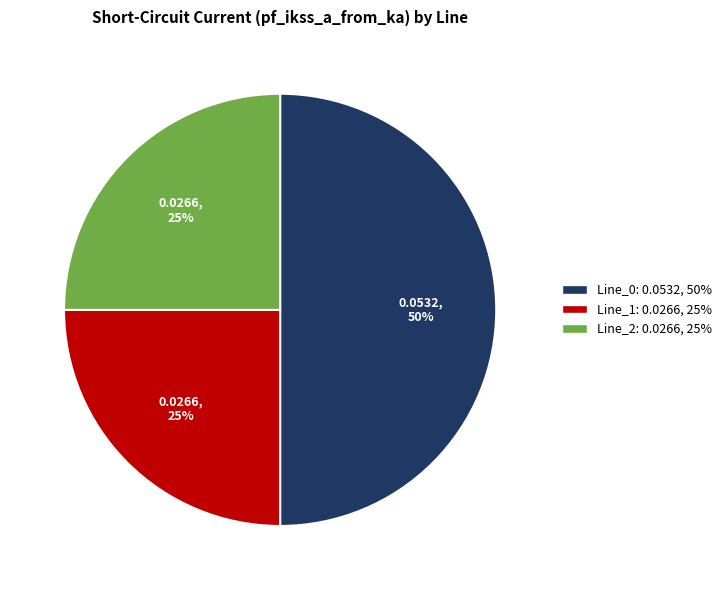

Count the number of slices in the pie.

3